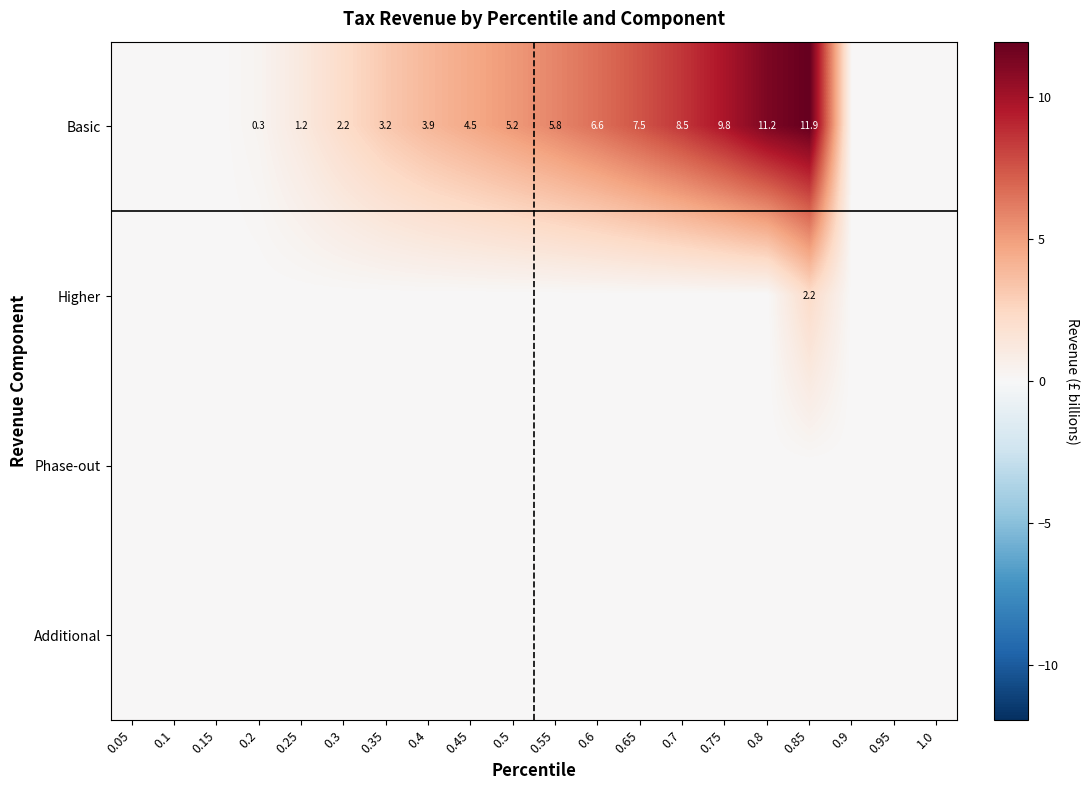

What is the total value across all series at 0.6?

6.6